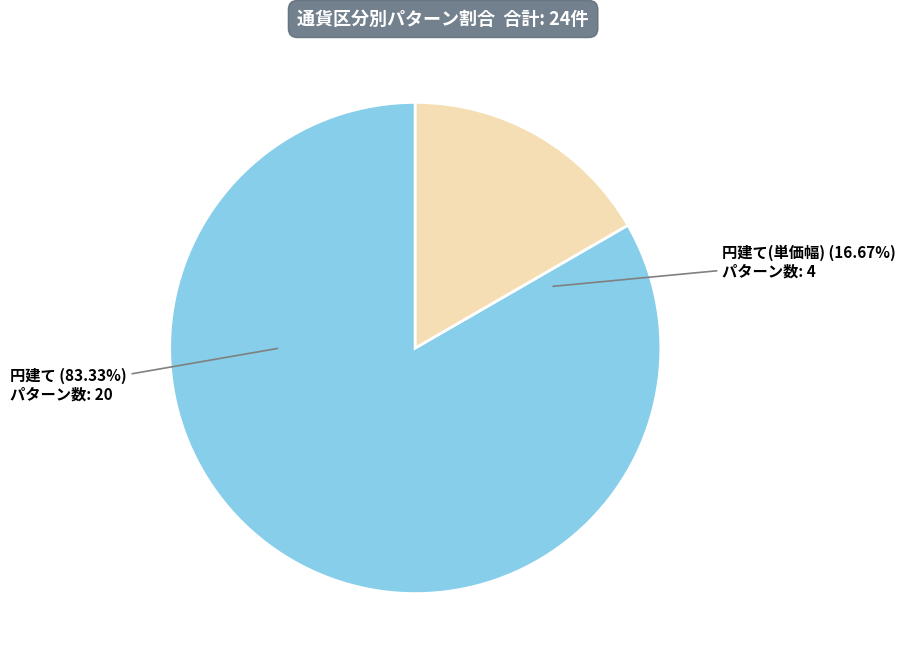

What percentage is NOT represented by 円建て?

16.7%